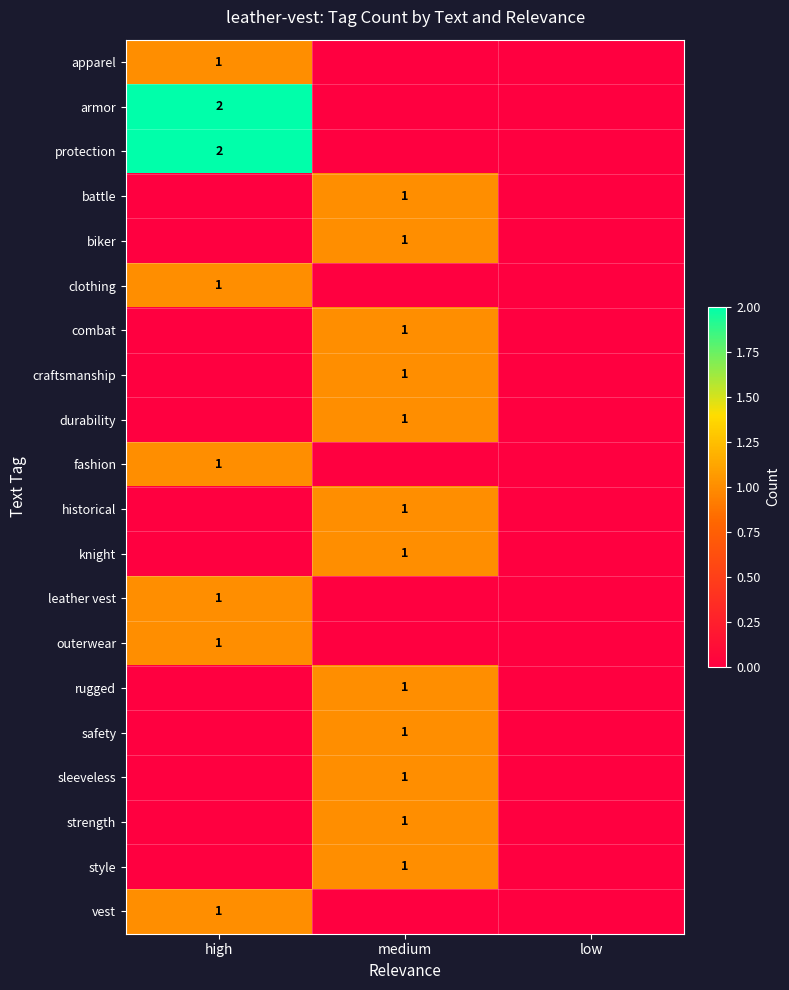

True or false: clothing has a value of 1 at high.

True